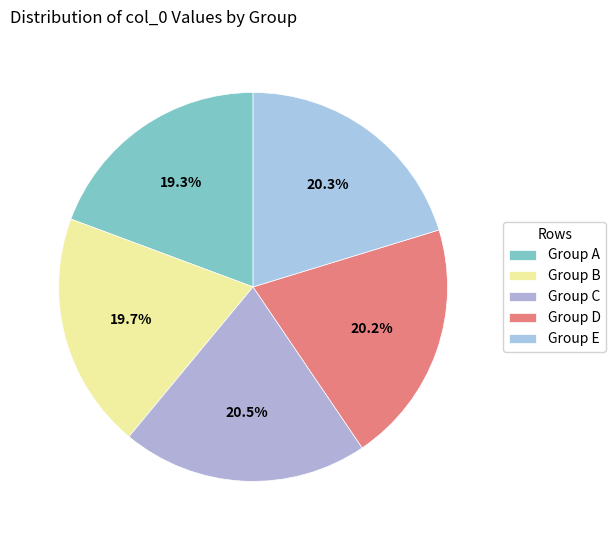

How many segments does this pie chart have?

5